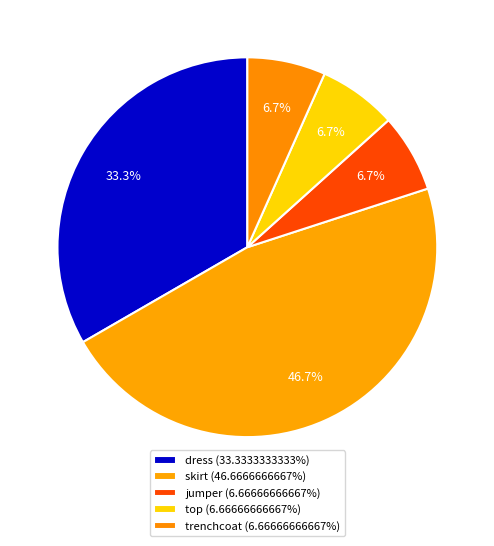

How many slices are in this pie chart?

5